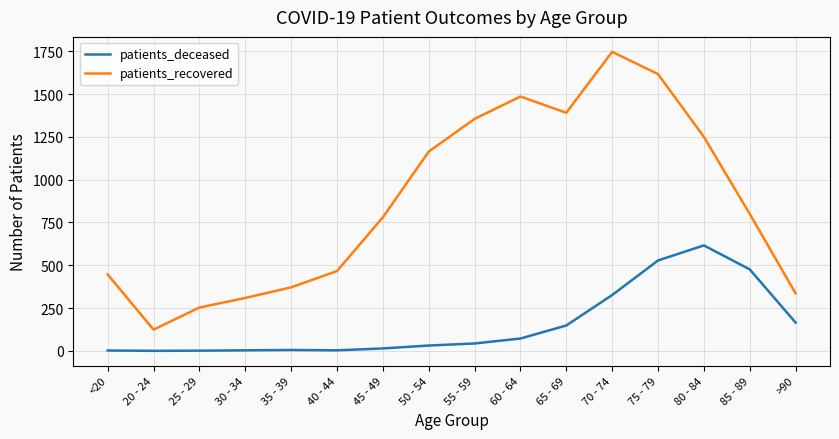

Which series has the largest total across all categories?

patients_recovered